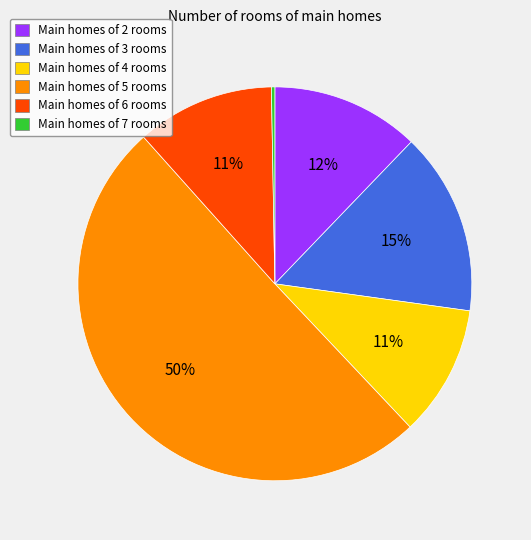

To the nearest percent, what is the average slice percentage?

17%